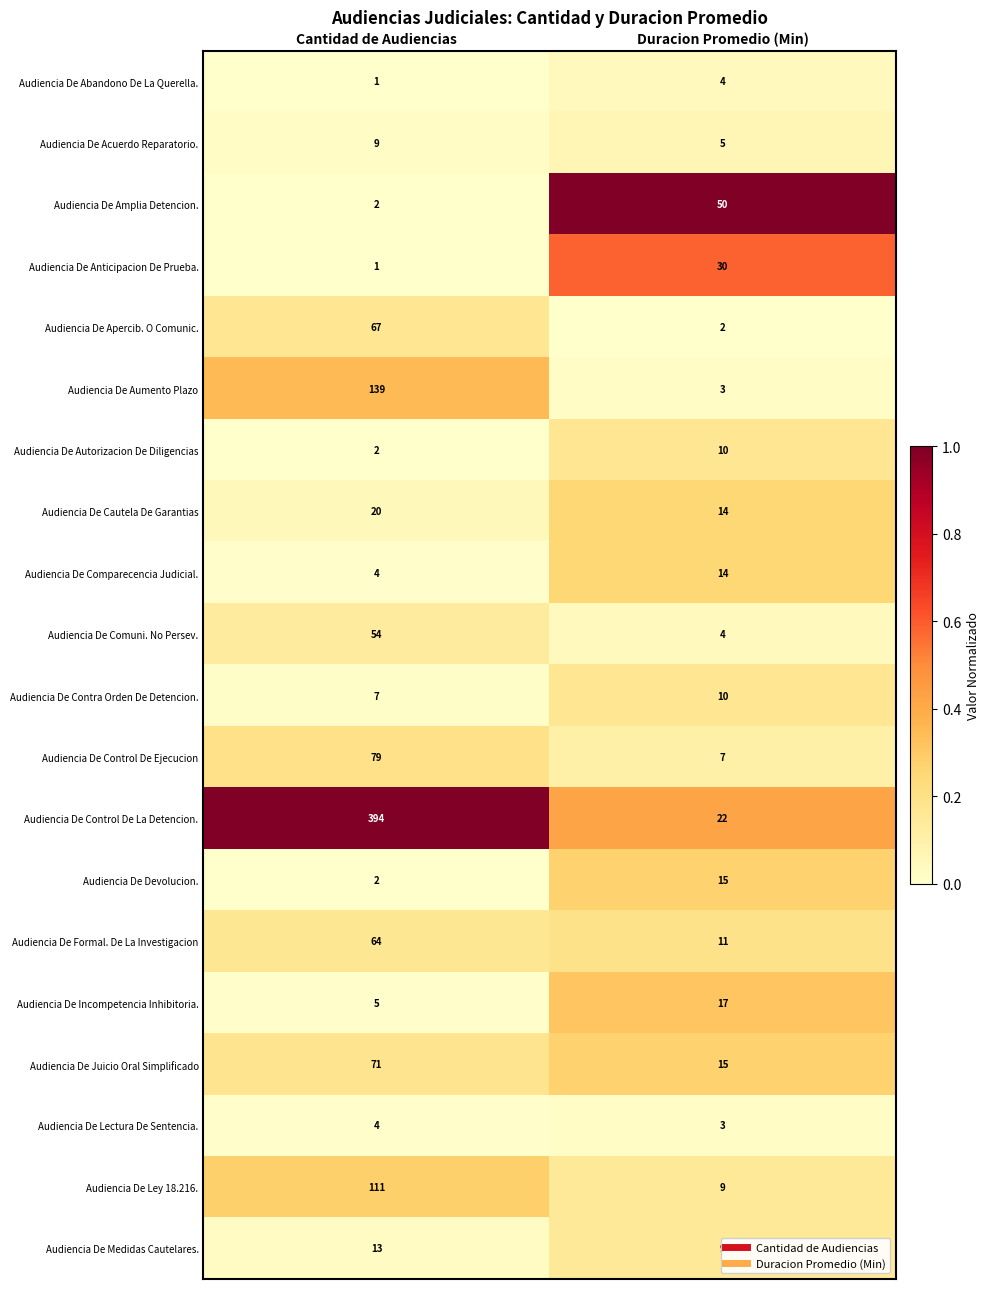

List the labels in order of Audiencia De Lectura De Sentencia. value, largest first.

Cantidad de Audiencias, Duracion Promedio (Min)